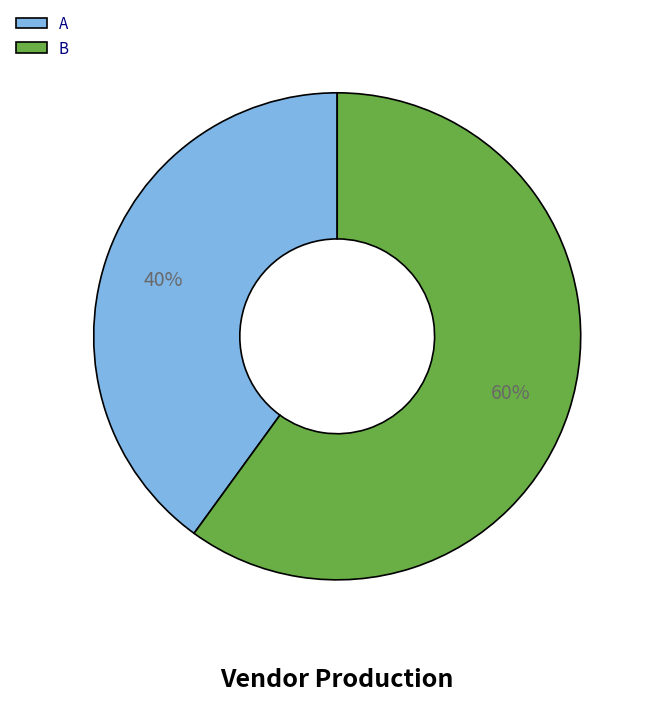

Which has a higher value, B or A?

B